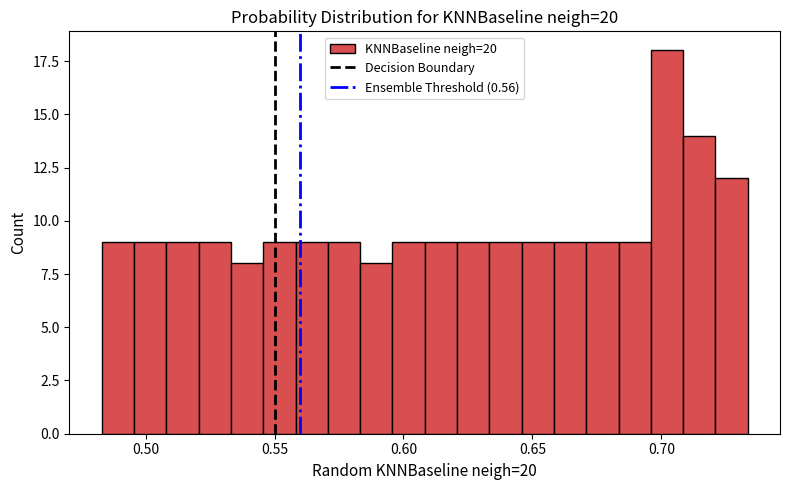

Read against the x-axis, roughly where is the centre of the tallest bar?

0.700